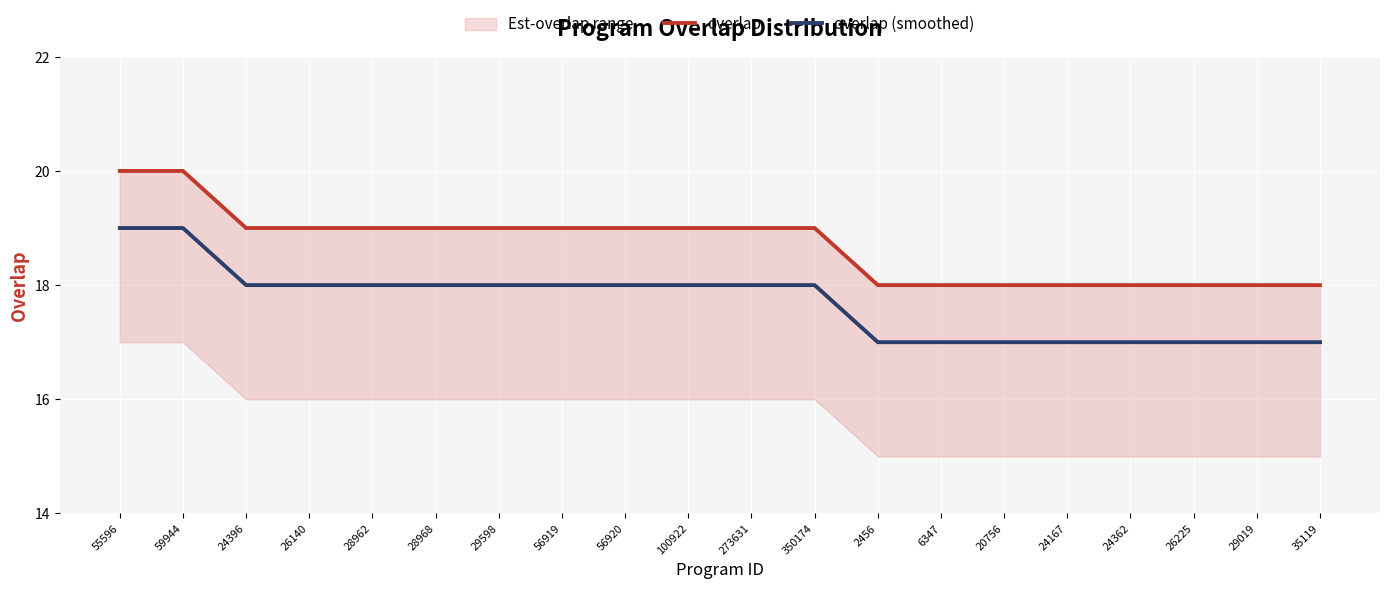

Is this an area chart (filled region under the line)?

No